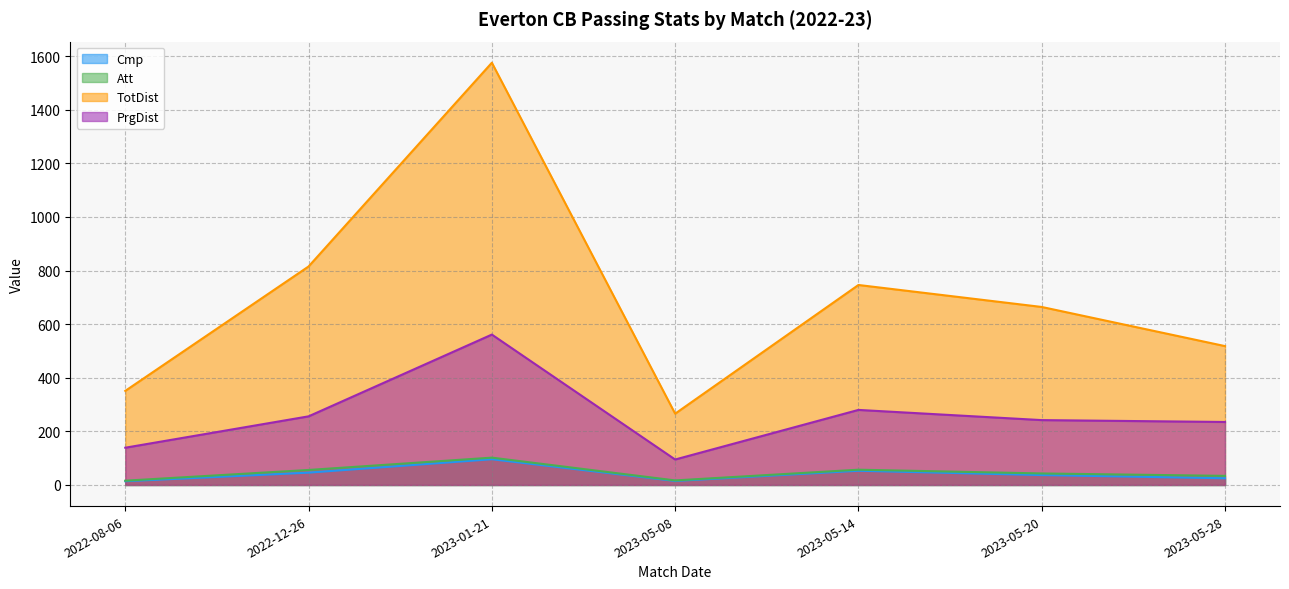

What is the approximate value of Att at 2023-01-21, to the nearest 10?

100